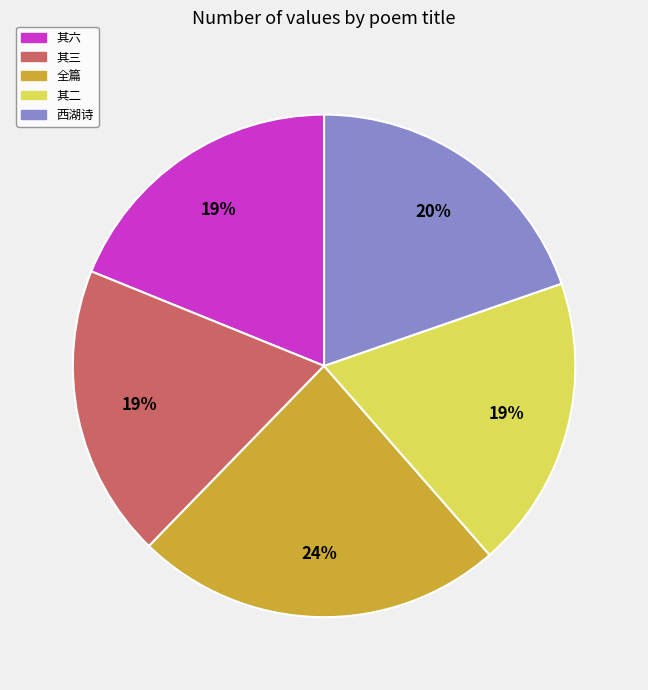

To the nearest percent, what is the difference between the largest and smallest slice percentages?

5%